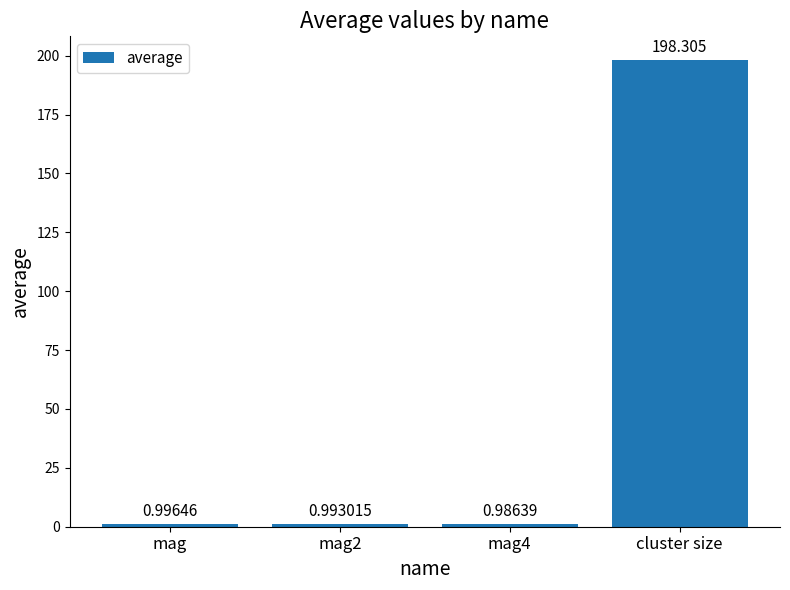

Are the bars horizontal?

No